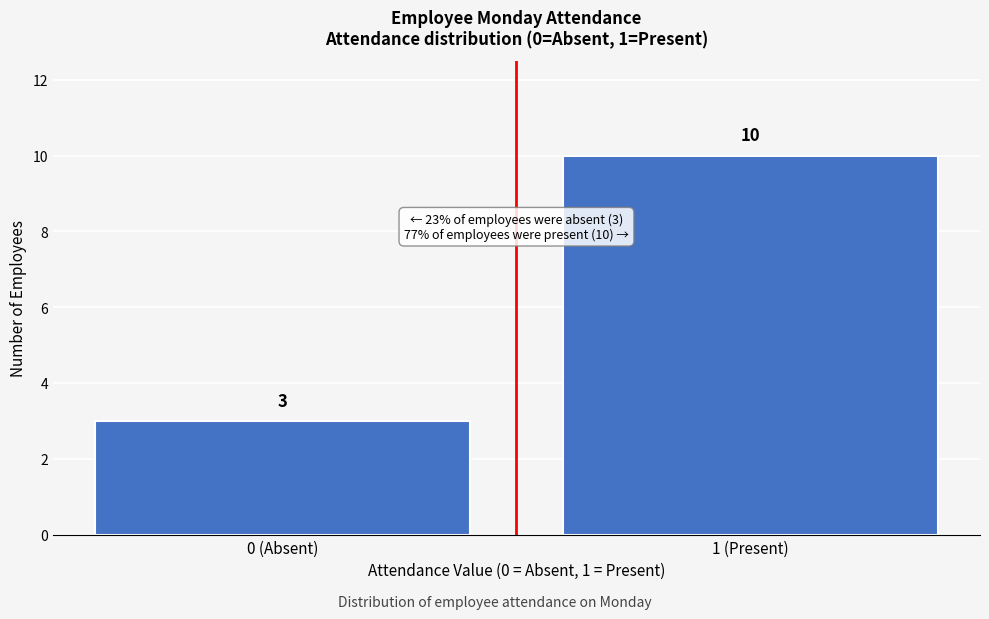

Reading left to right, what are all the values shown in this chart?

3	10